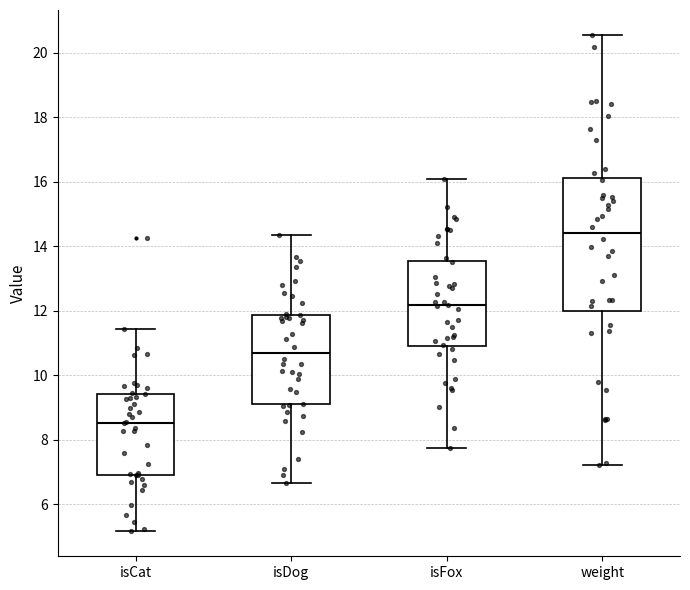

Reading left to right, transcribe this box plot: for each box, give where its median line is, the range the box spans, and where its two whiskers end, as read against the y-axis. The values are not printed on the chart, so give them approximately, as read against the axis.

isCat: median 8.6, box 7.0 to 9.4, whiskers 5.2 to 11.4
isDog: median 10.6, box 9.0 to 11.8, whiskers 6.6 to 14.4
isFox: median 12.2, box 10.8 to 13.6, whiskers 7.8 to 16.0
weight: median 14.4, box 12.0 to 16.2, whiskers 7.2 to 20.6